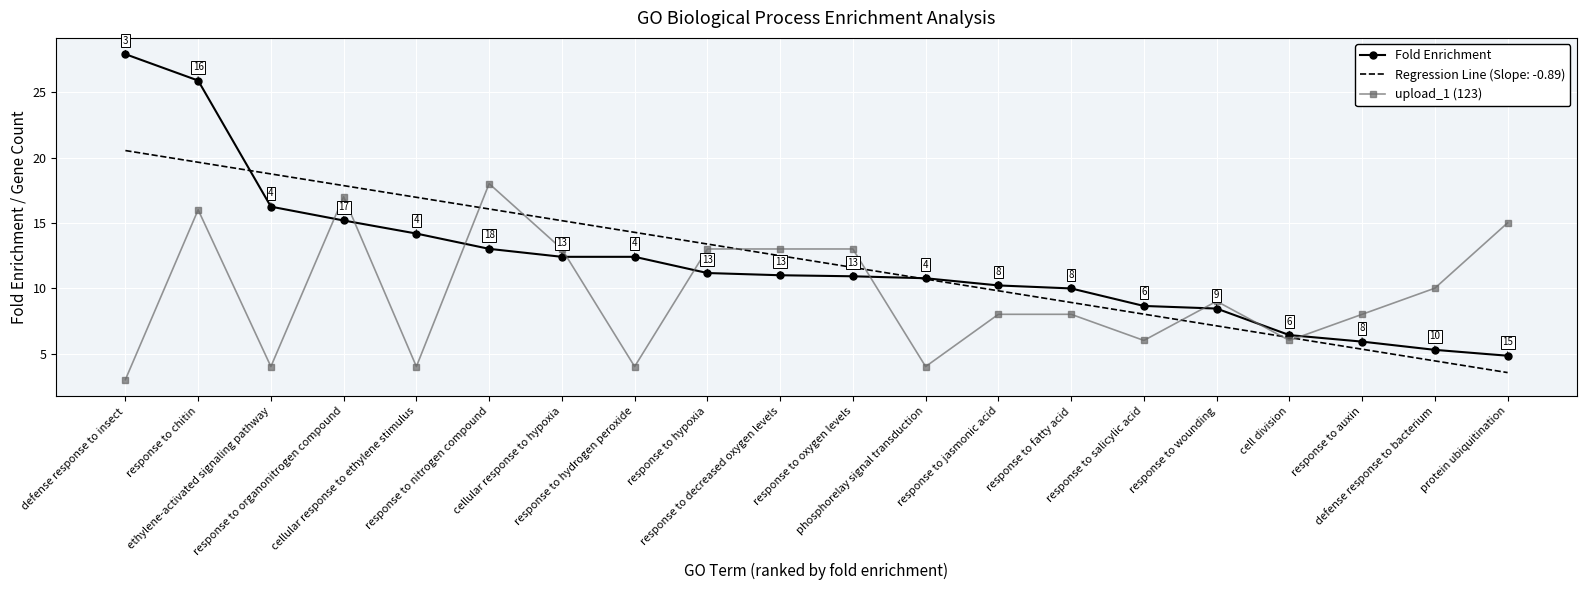

What is the highest value of the upload_1 (123) series?

18.0